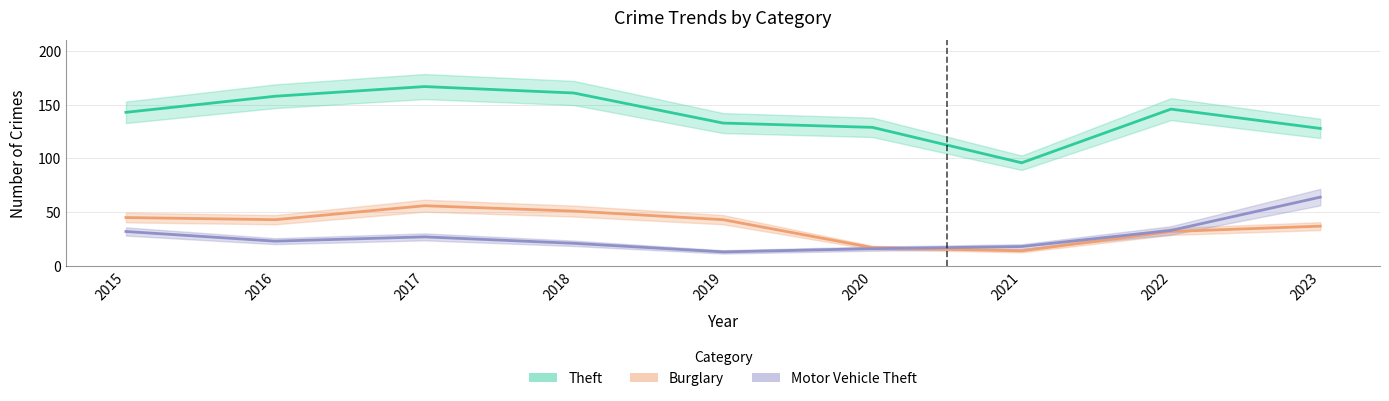

What is the difference between the highest and lowest values at 2017?

140